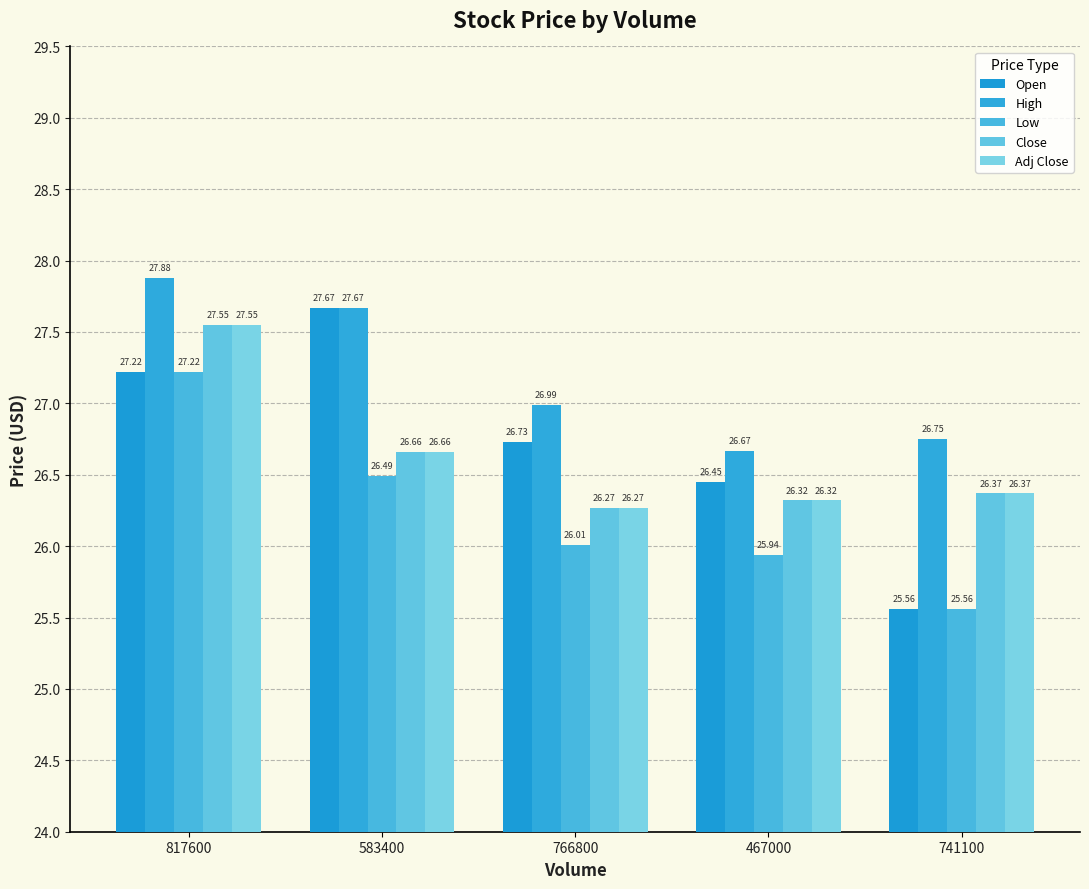

How many Close values are between 26 and 27?

4